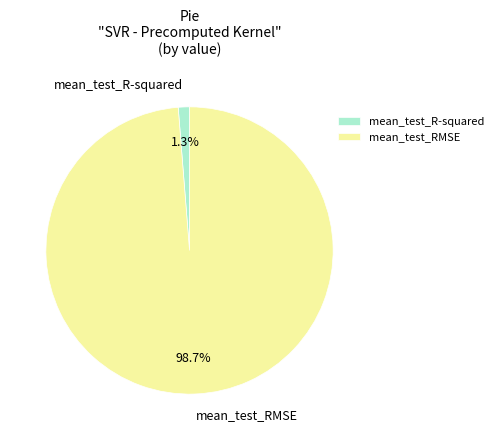

Which category has the smallest portion of the pie?

mean_test_R-squared